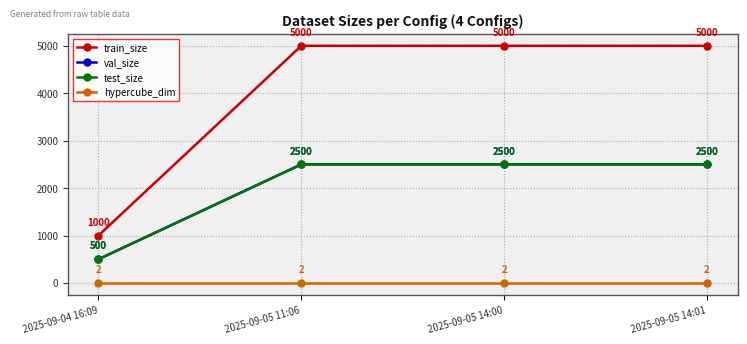

Reading left to right, what are all the values shown in this chart?

train_size: 1000	5000	5000	5000
val_size: 500	2500	2500	2500
test_size: 500	2500	2500	2500
hypercube_dim: 2	2	2	2